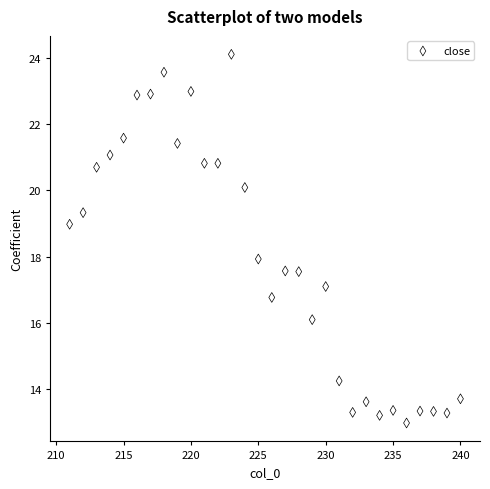

What is the range of Y values (max minus min)?

11.1